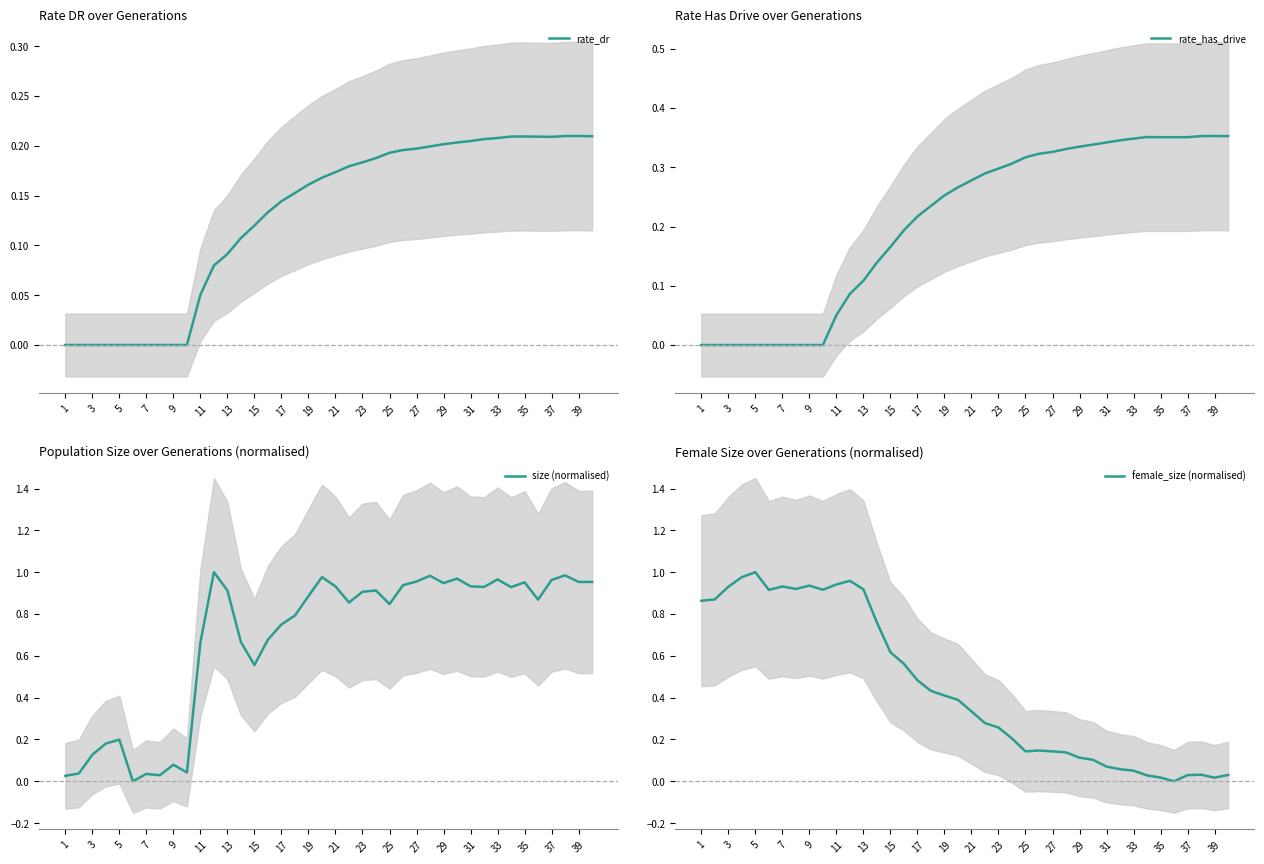

True or false: size (normalised) has a value of 0.4 at 19.

False